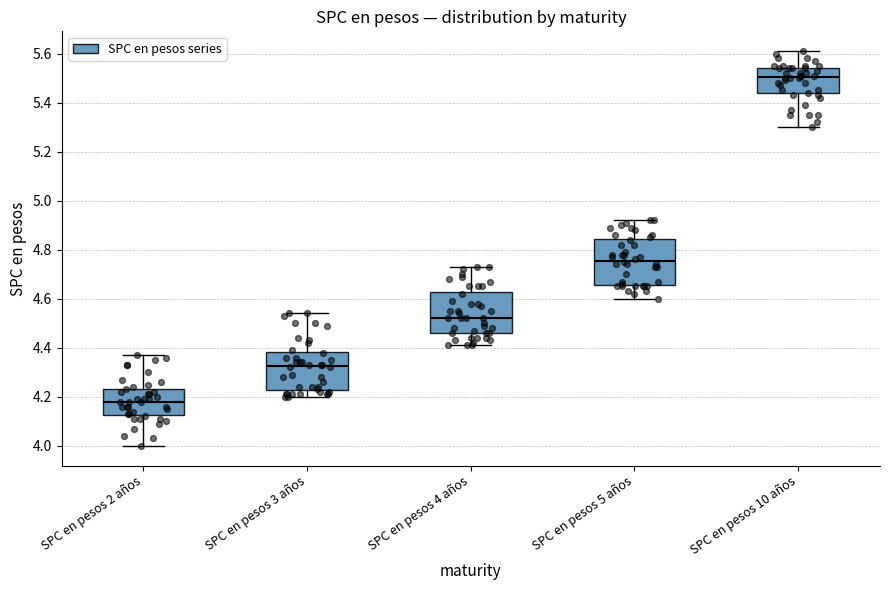

Where does the upper whisker of the box for SPC en pesos 10 años end on the y-axis? The values are not printed on the chart, so give them approximately, as read against the axis.

5.62